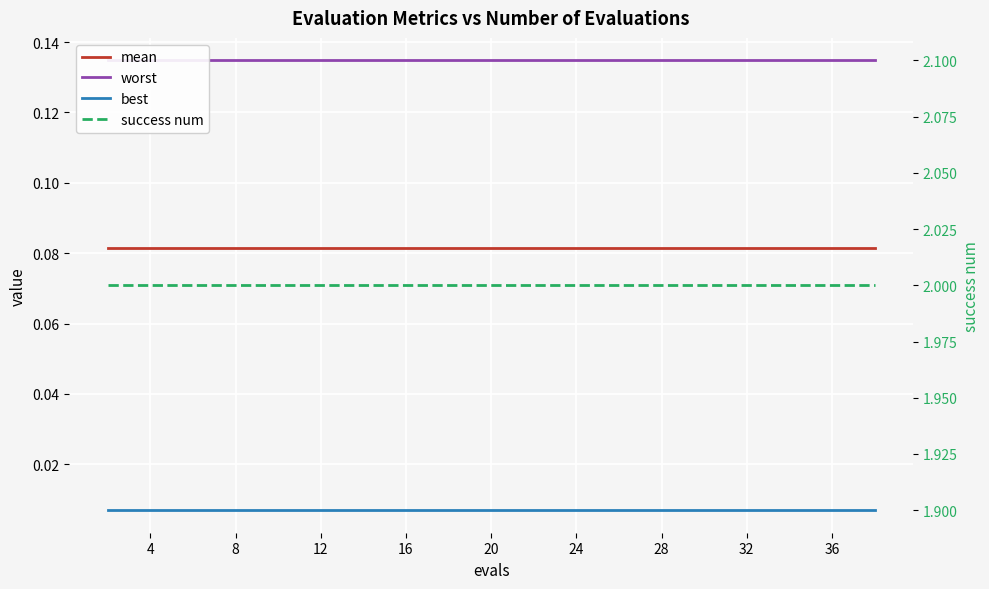

At how many categories does at least one series exceed 0?

20